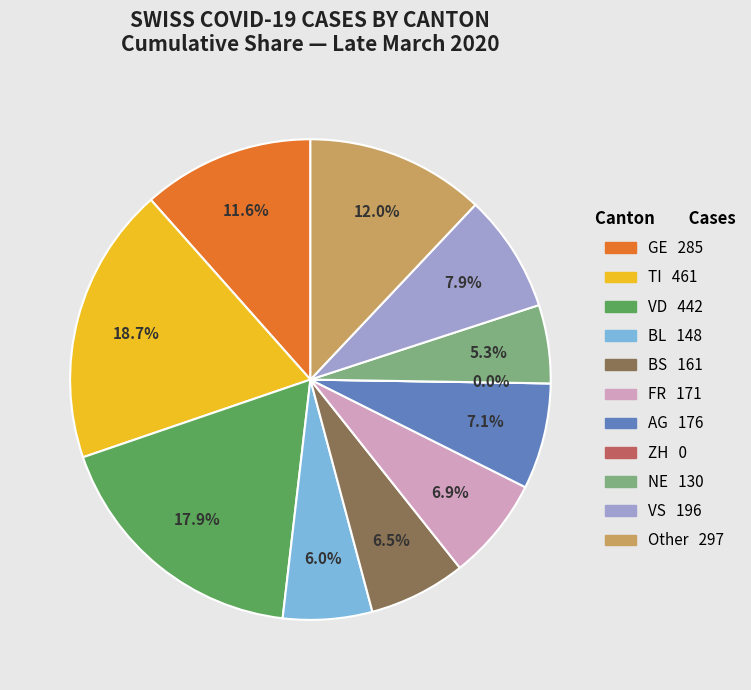

True or false: 2020-03-21 accounts for 1% of the total.

False